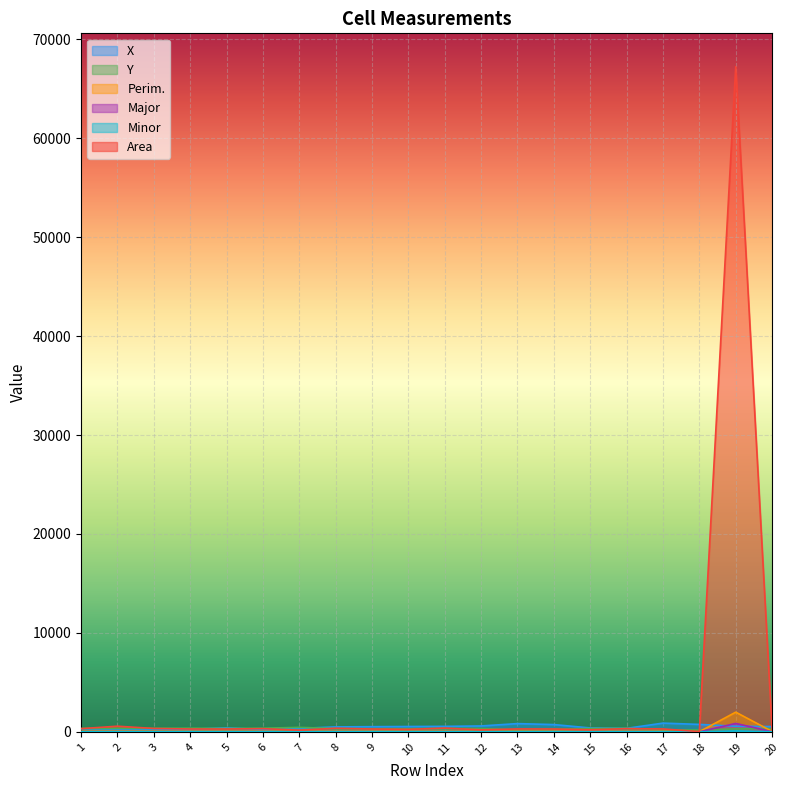

What is the spread (max minus min) of values at 7?

444.9